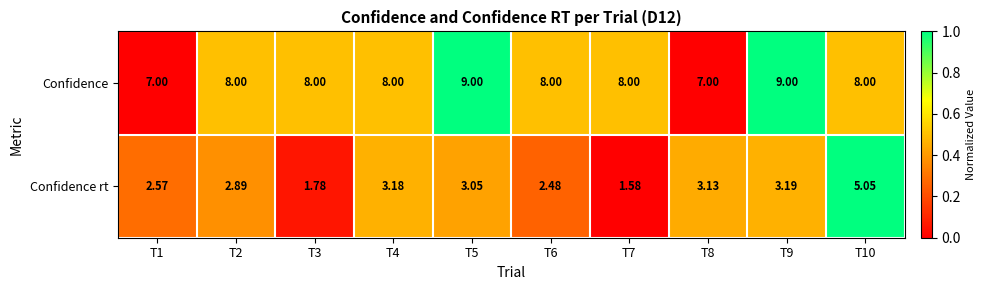

At T6, list the series in order from smallest to largest.

Confidence rt, Confidence